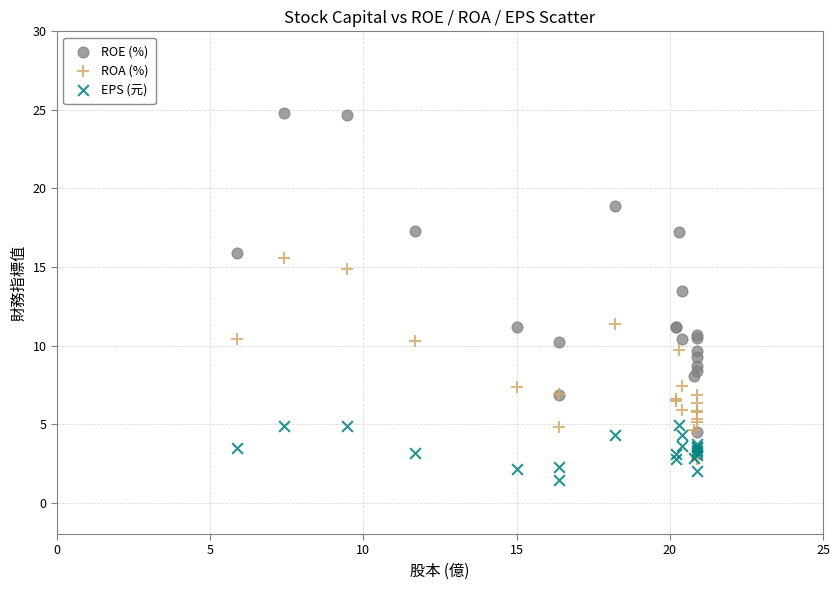

Which series reaches the maximum Y coordinate?

ROE (%)